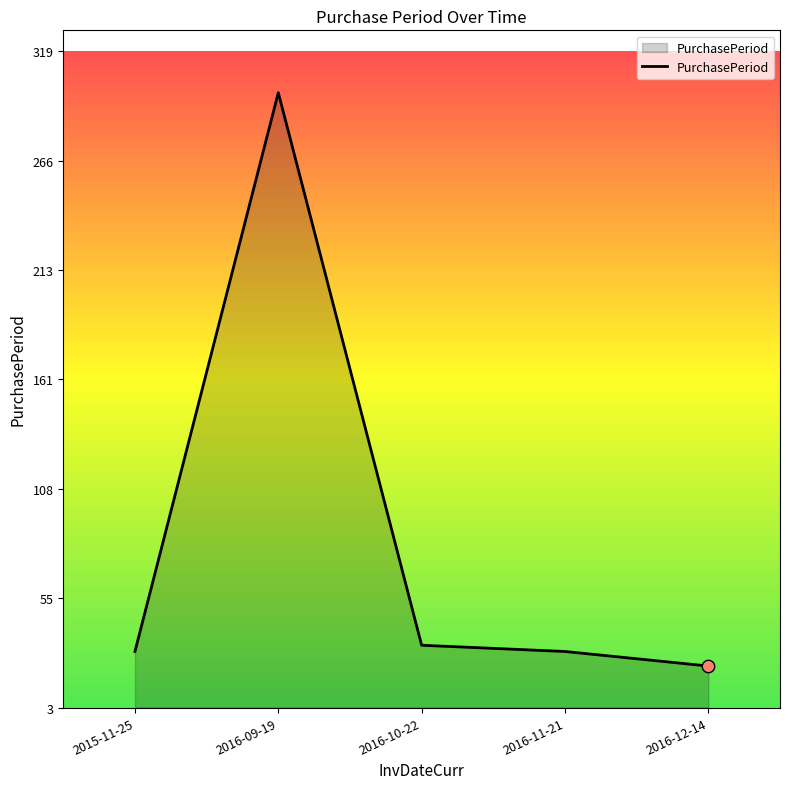

What is the change in value from 2015-11-25 to 2016-10-22?

+3